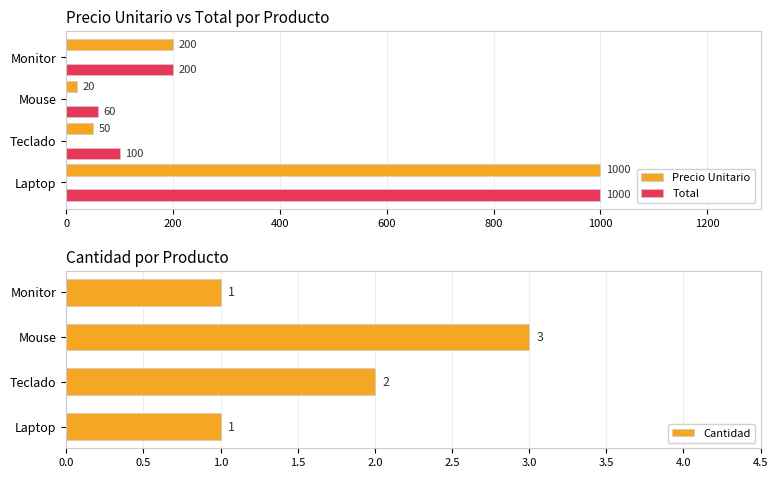

Which series changed the most between 200 and 400?

Total